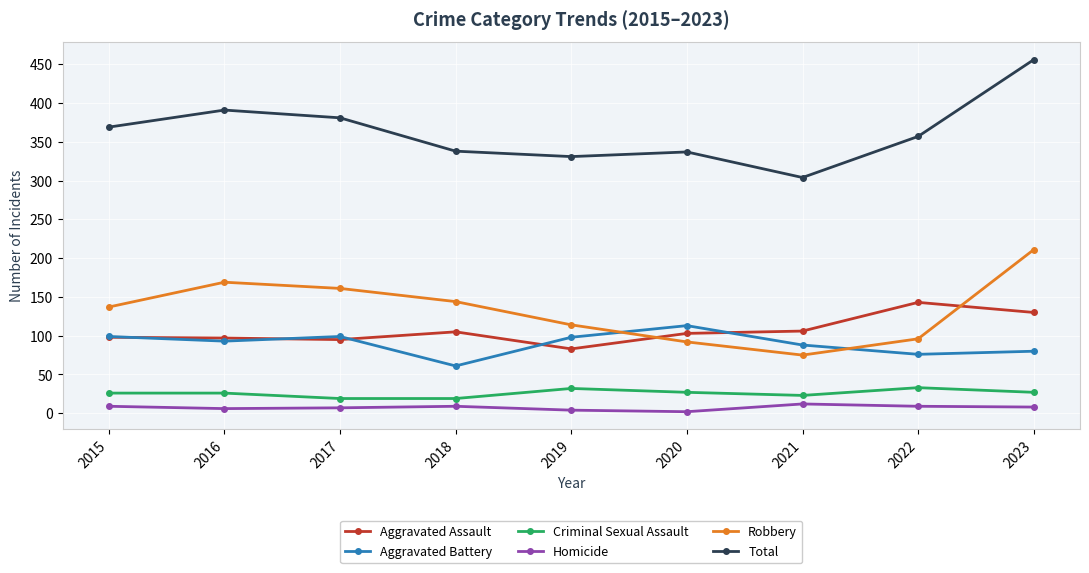

List the series in order of their peak value, lowest first.

Homicide, Criminal Sexual Assault, Aggravated Battery, Aggravated Assault, Robbery, Total